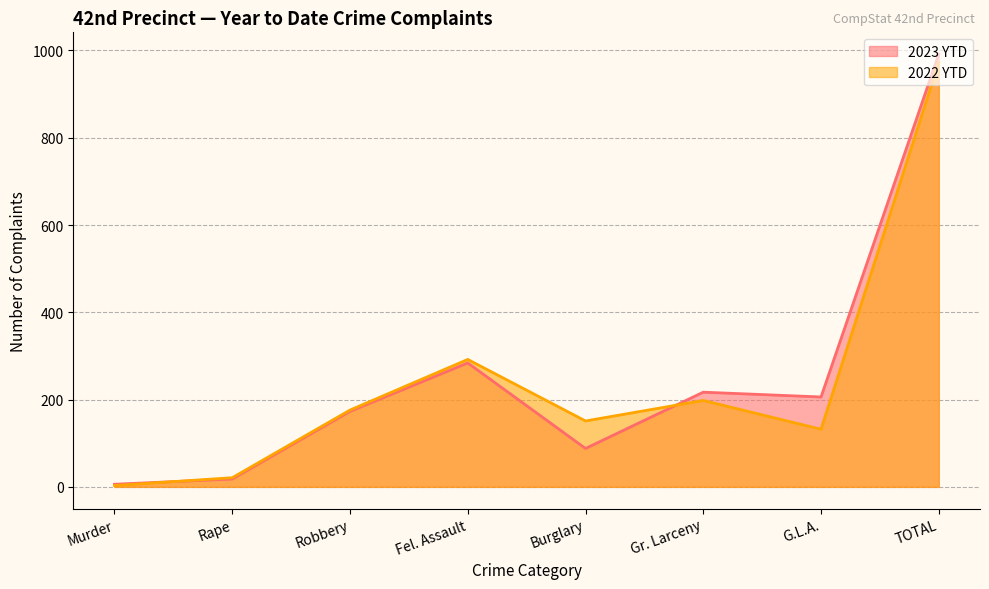

What is the spread (max minus min) of values at G.L.A.?

74